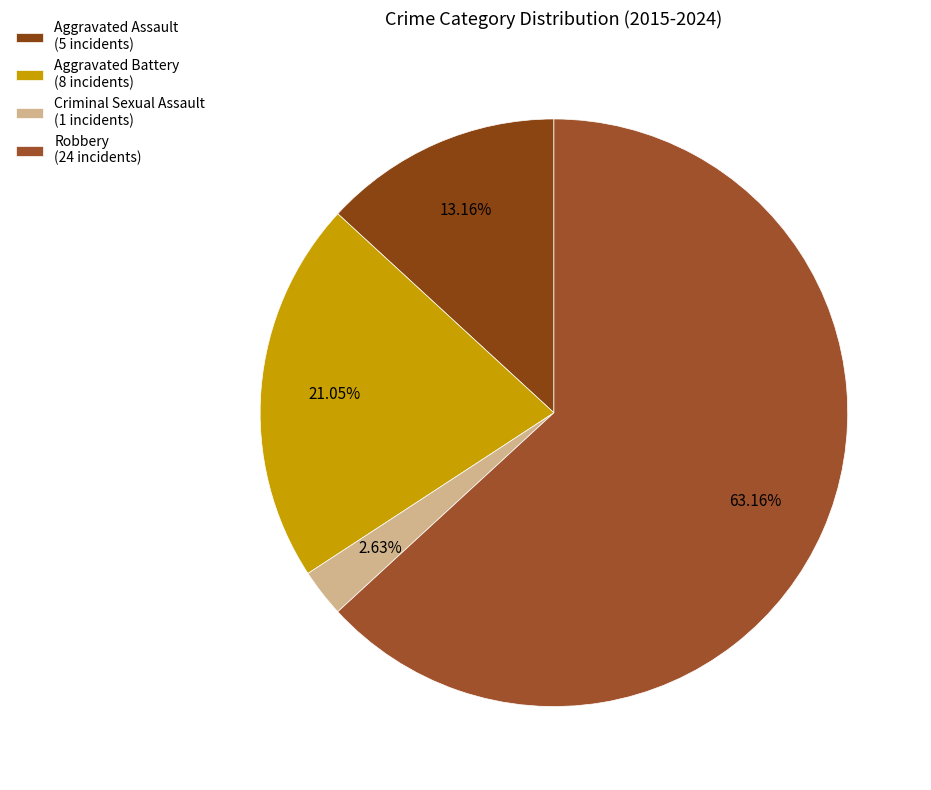

Rank the categories by value from highest to lowest.

Robbery, Aggravated Battery, Aggravated Assault, Criminal Sexual Assault